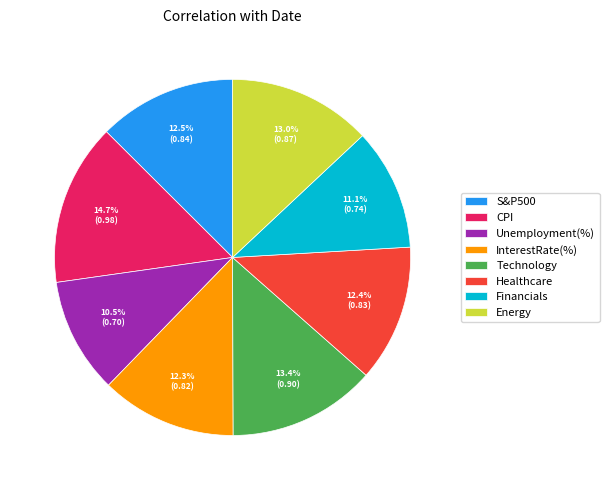

What percentage is the InterestRate(%) slice, to the nearest percent?

12%